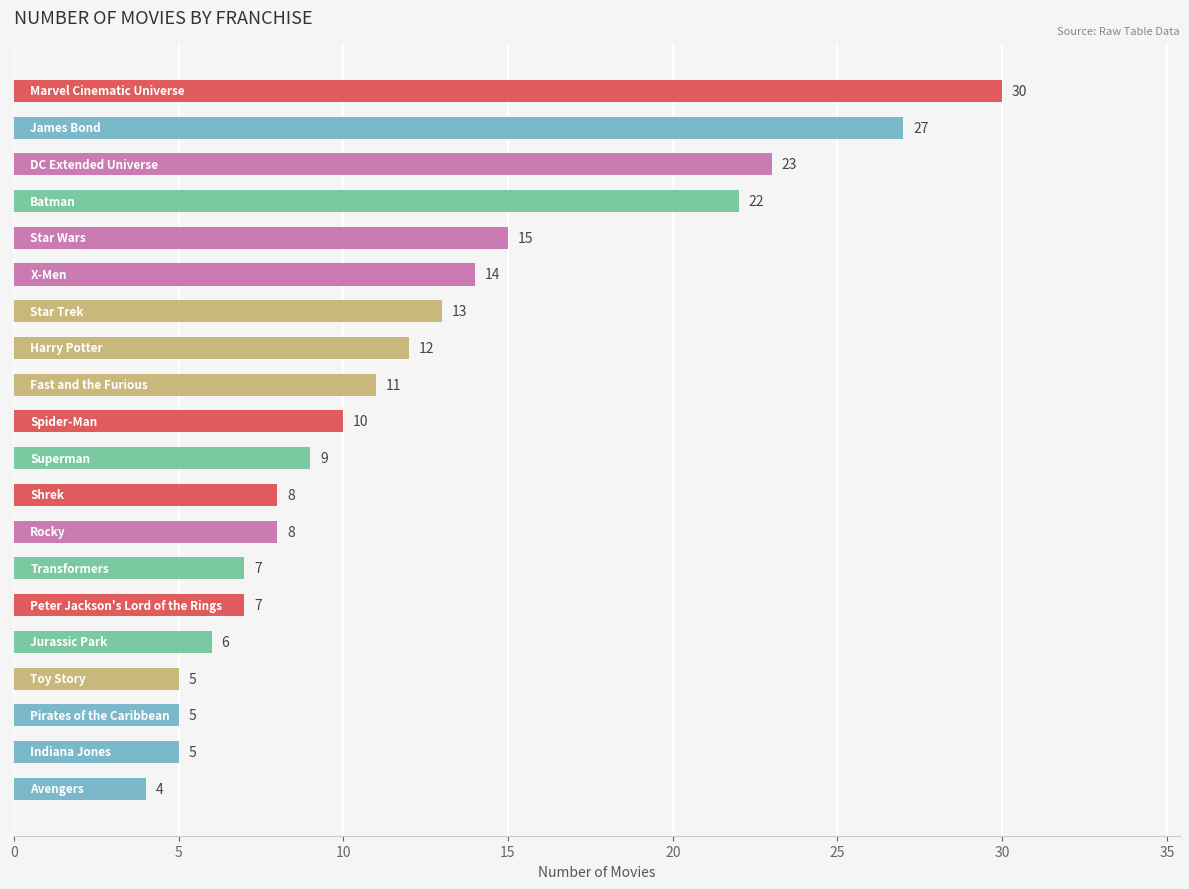

What is the difference between the second highest and minimum values?

23